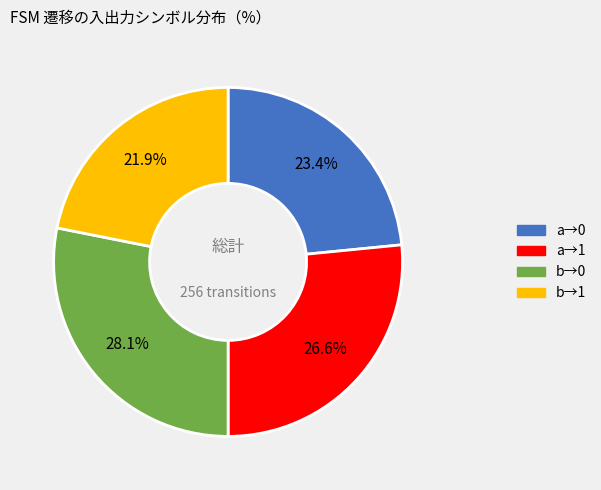

Does any single category account for the majority?

No